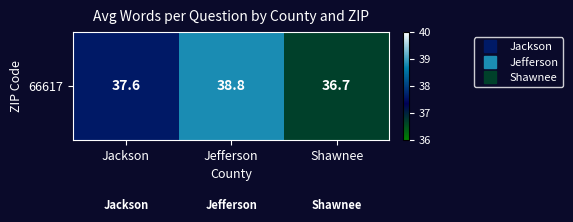

List the labels in order of value, largest first.

Jefferson, Jackson, Shawnee